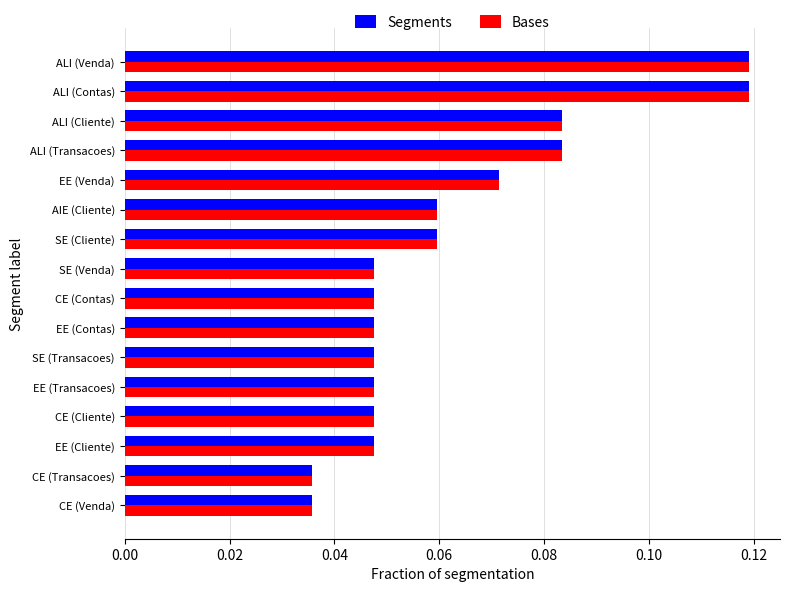

Is the value of Bases at SE (Venda) greater than the value of Segments at ALI (Cliente)?

No